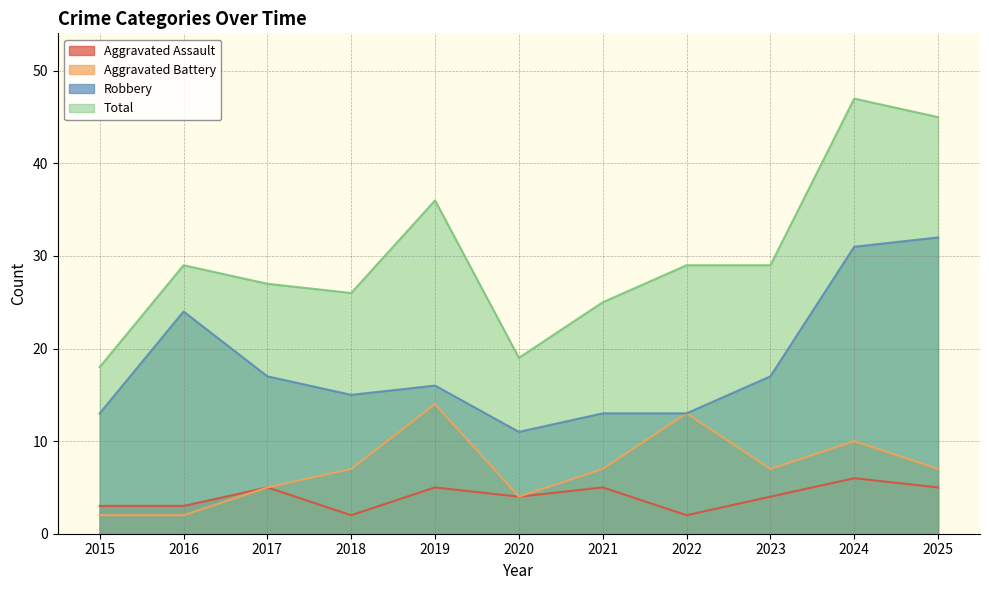

True or false: Total has a value of 8 at 2015.

False